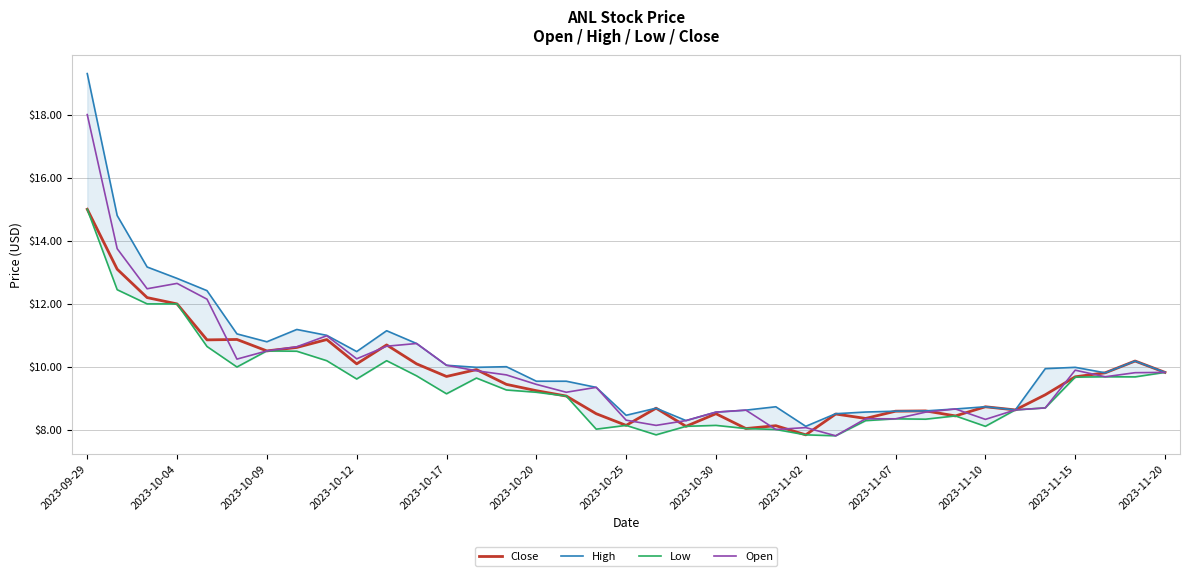

Which series has the widest spread of values?

High